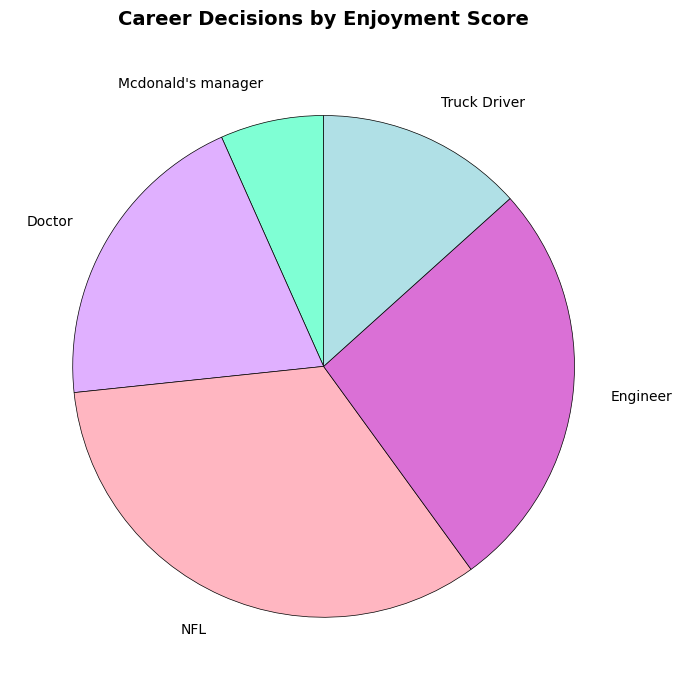

Rank the categories by value from highest to lowest.

NFL, Engineer, Doctor, Truck Driver, Mcdonald's manager